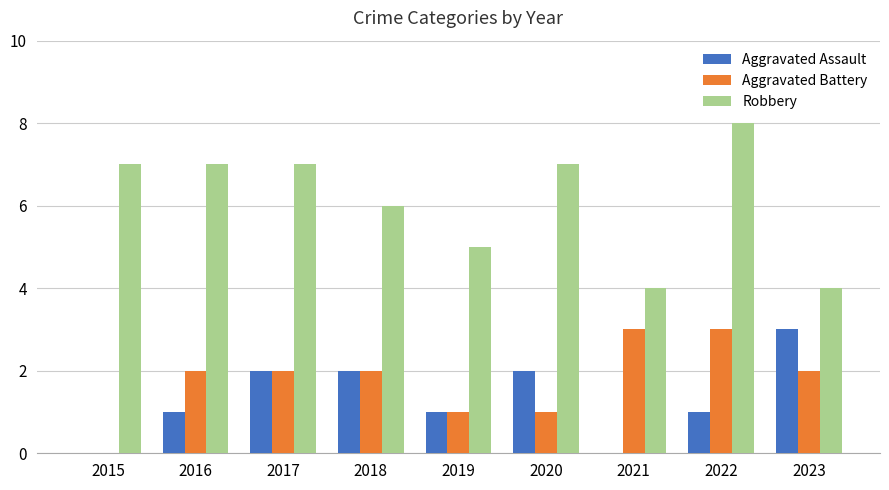

True or false: Robbery has a value of 2 at 2015.

False